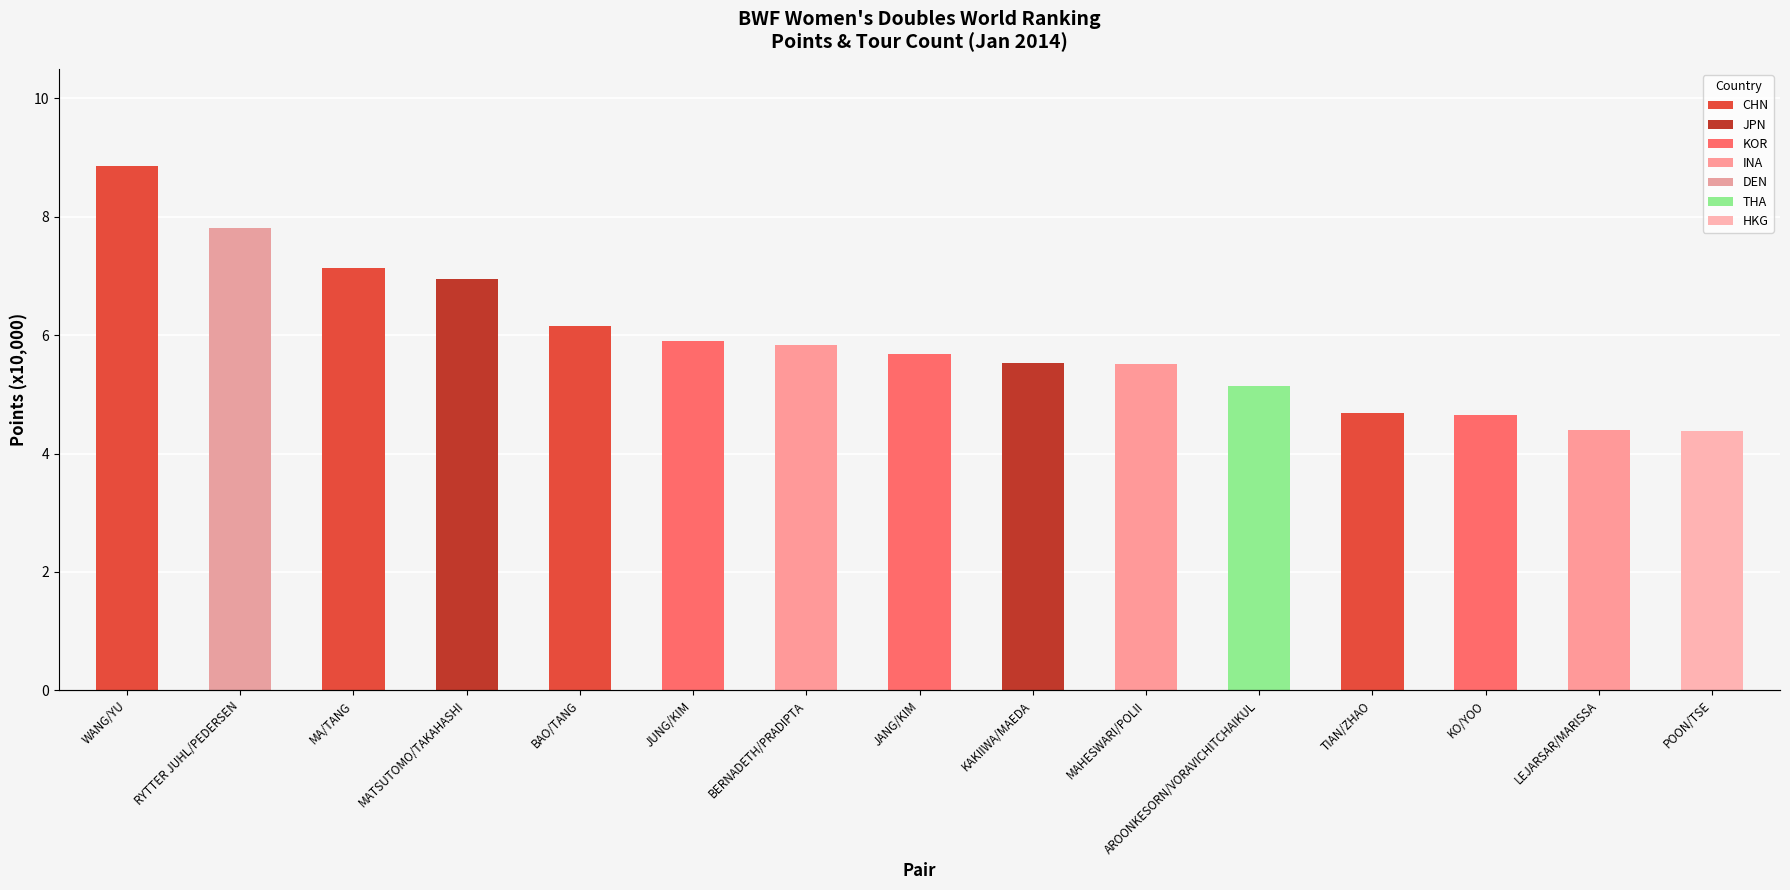

Reading left to right, extract all data points from this chart.

WANG/YU=8.9	RYTTER JUHL/PEDERSEN=7.8	MA/TANG=7.1	MATSUTOMO/TAKAHASHI=6.9	BAO/TANG=6.2	JUNG/KIM=5.9	BERNADETH/PRADIPTA=5.8	JANG/KIM=5.7	KAKIIWA/MAEDA=5.5	MAHESWARI/POLII=5.5	AROONKESORN/VORAVICHITCHAIKUL=5.1	TIAN/ZHAO=4.7	KO/YOO=4.7	LEJARSAR/MARISSA=4.4	POON/TSE=4.4